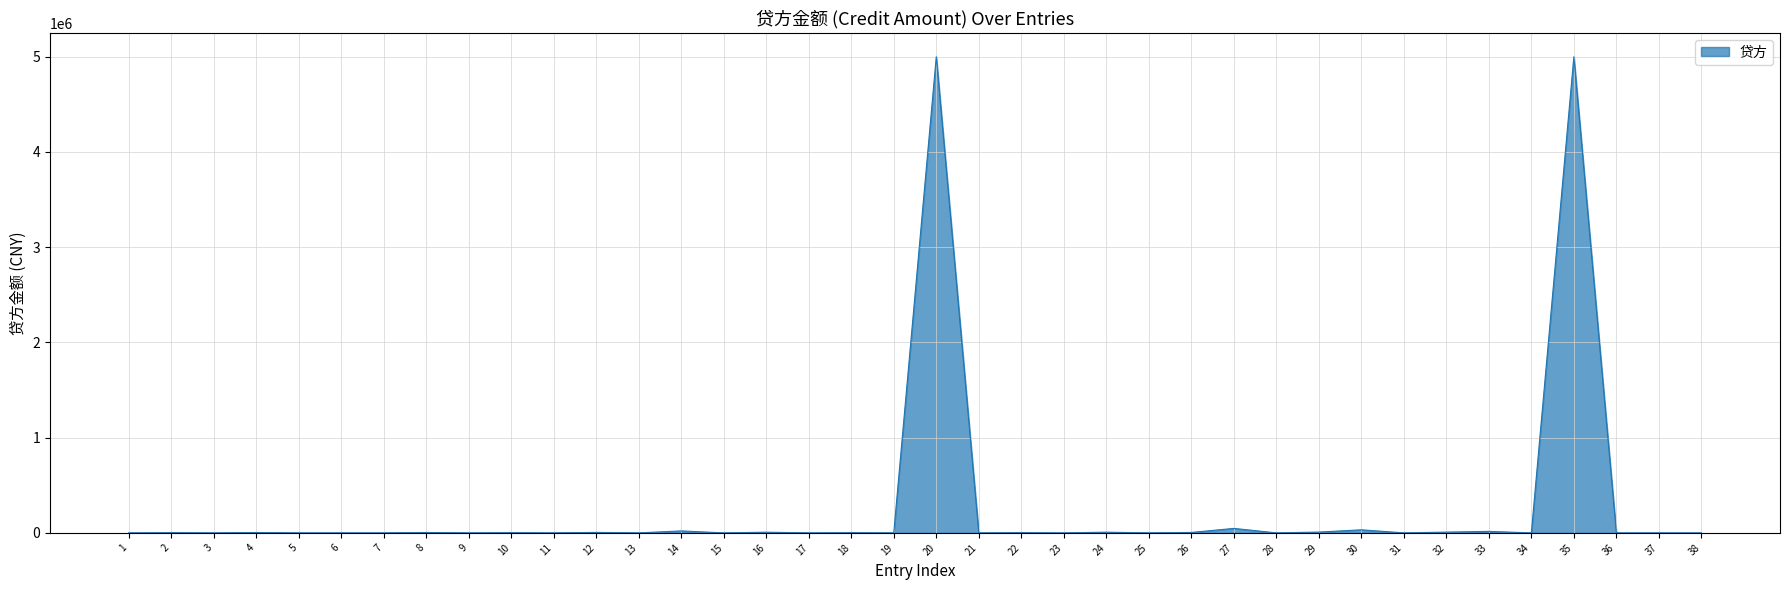

Is it true that the value at 36 is -1661518.3?

False